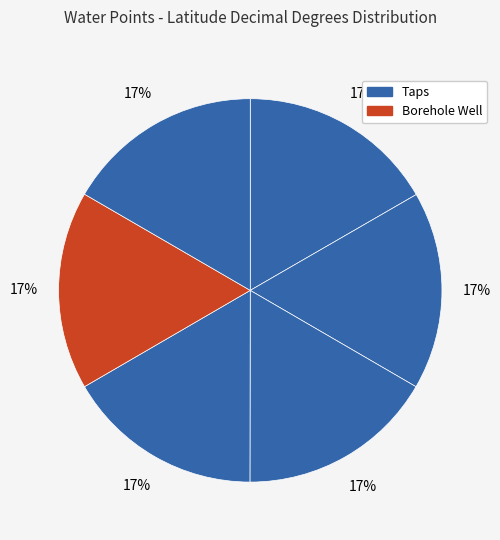

Count the number of slices in the pie.

6